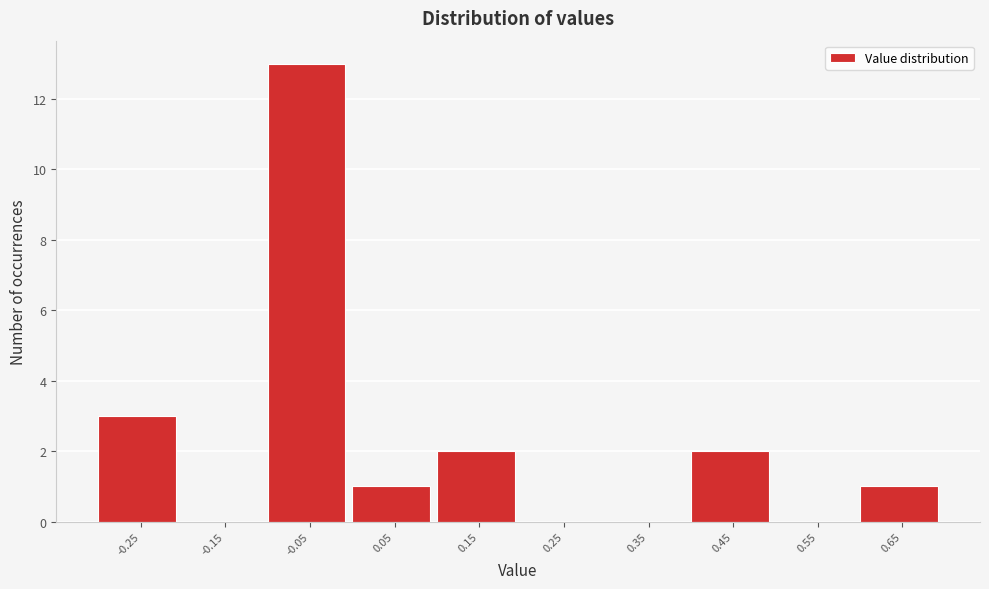

Reading left to right, transcribe all the data shown in this chart.

-0.25=3	-0.15=0	-0.05=13	0.05=1	0.15=2	0.25=0	0.35=0	0.45=2	0.55=0	0.65=1